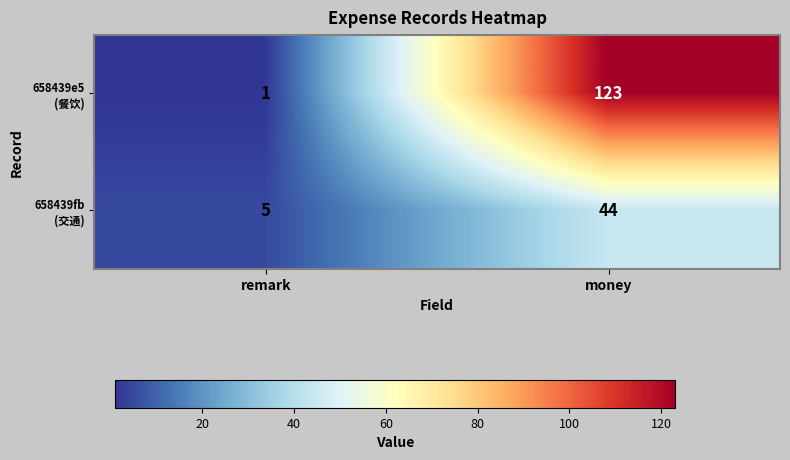

At which category is the sum across all series the highest?

money